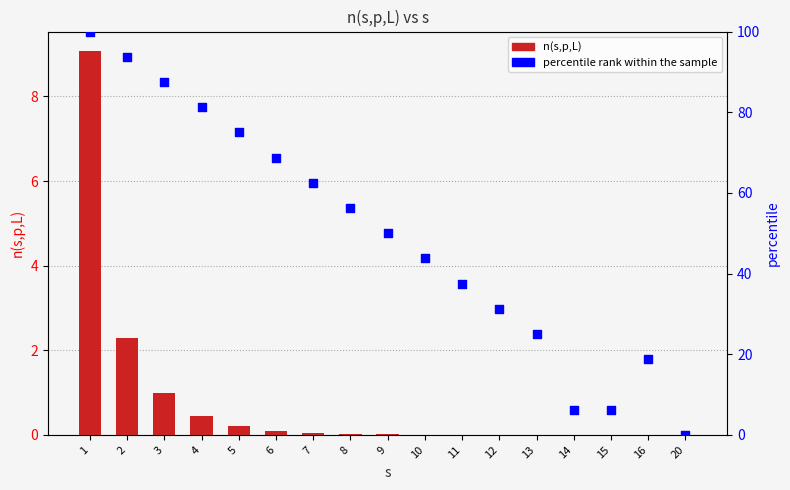

Which series has the largest total across all categories?

percentile rank within the sample